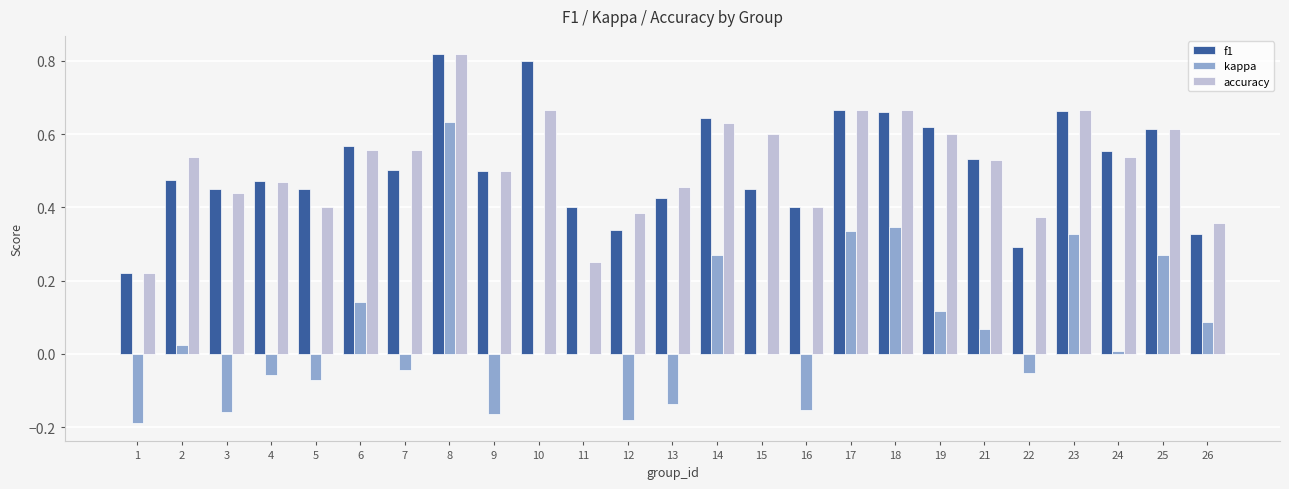

What is the sum of the accuracy values at 14 and 10?

1.3